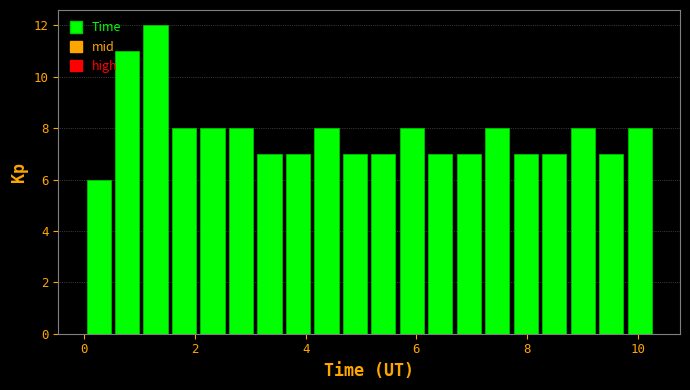

Read against the x-axis, roughly where is the centre of the tallest bar?

1.2